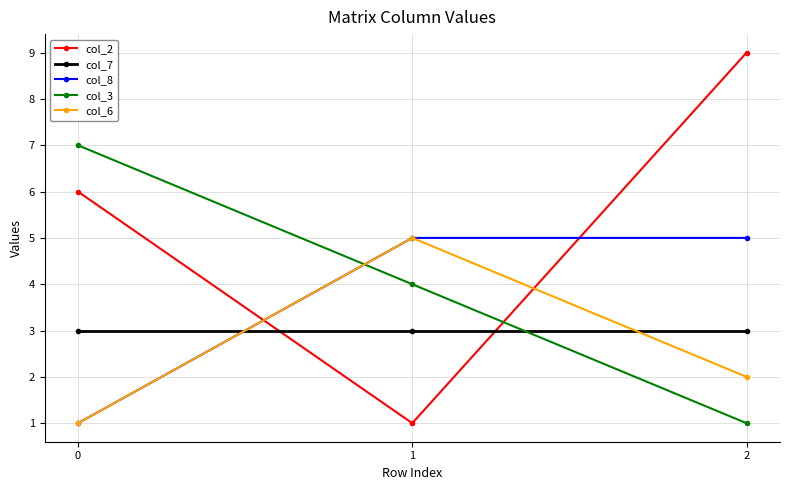

What is the sum of all col_7 values?

9